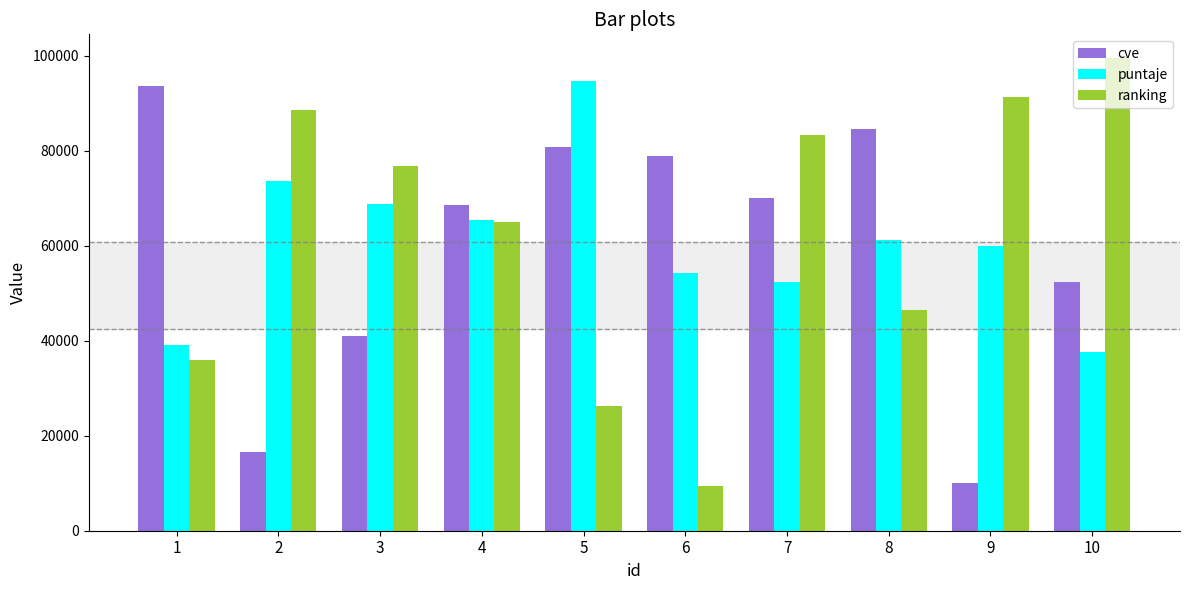

Which category has the highest value across all series?

10